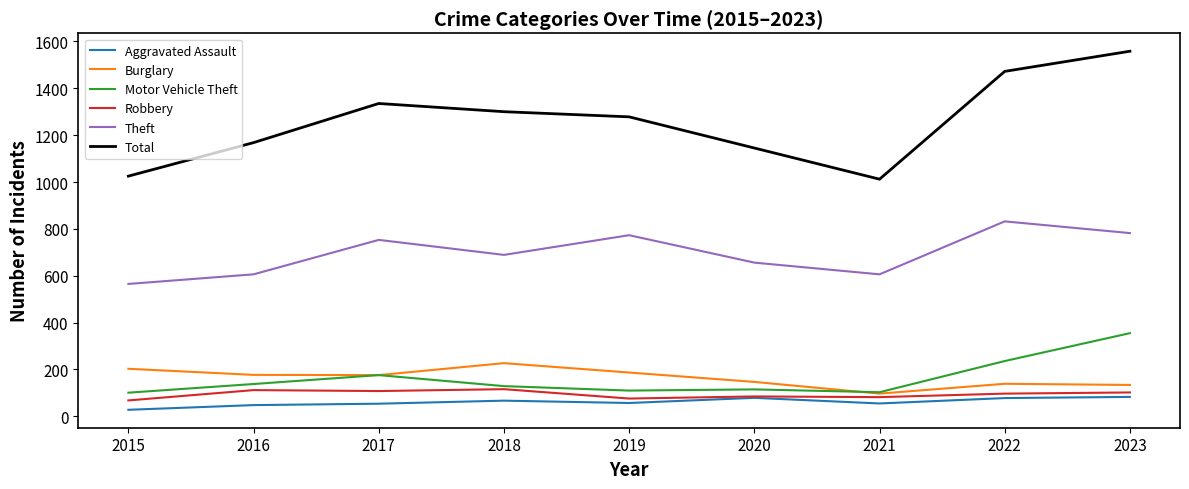

Which category has the highest value in the Motor Vehicle Theft series?

2023